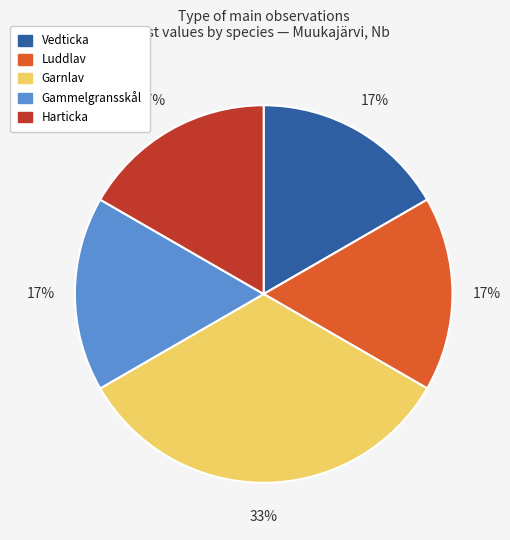

Does any single category account for the majority?

No